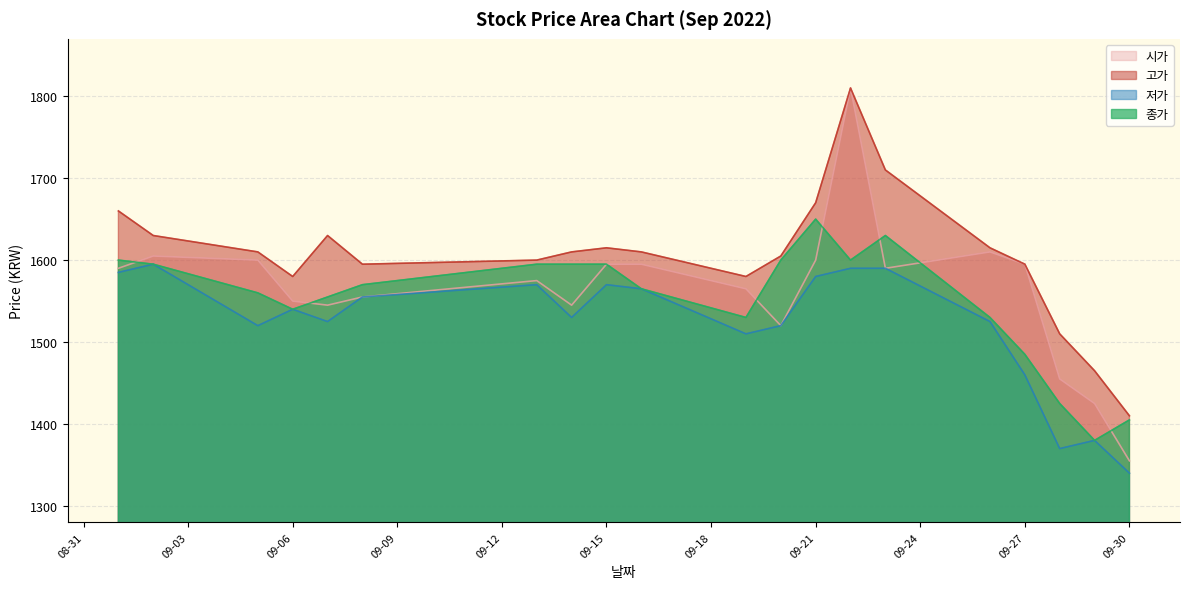

At 2022-09-22, list the series in order from smallest to largest.

저가, 종가, 시가, 고가